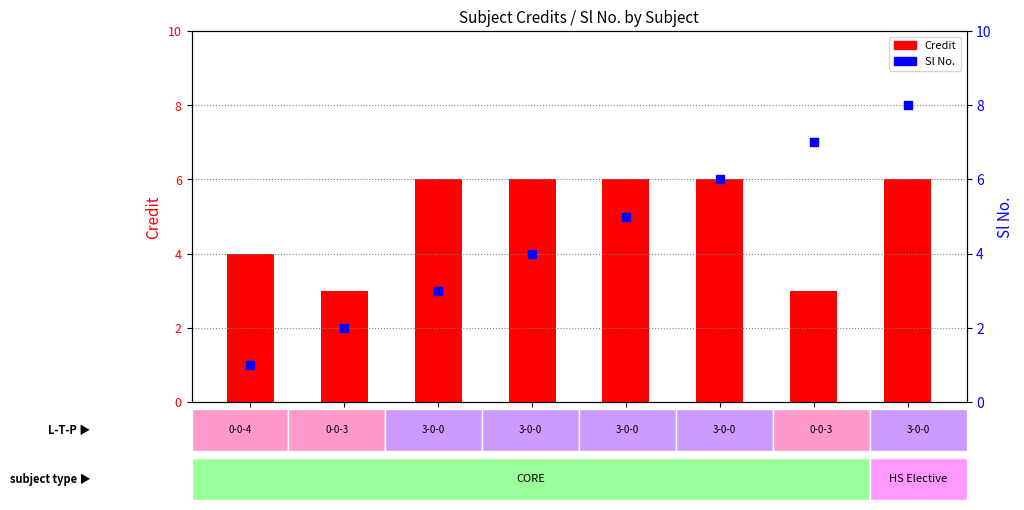

At which category is the sum across all series the highest?

HS331